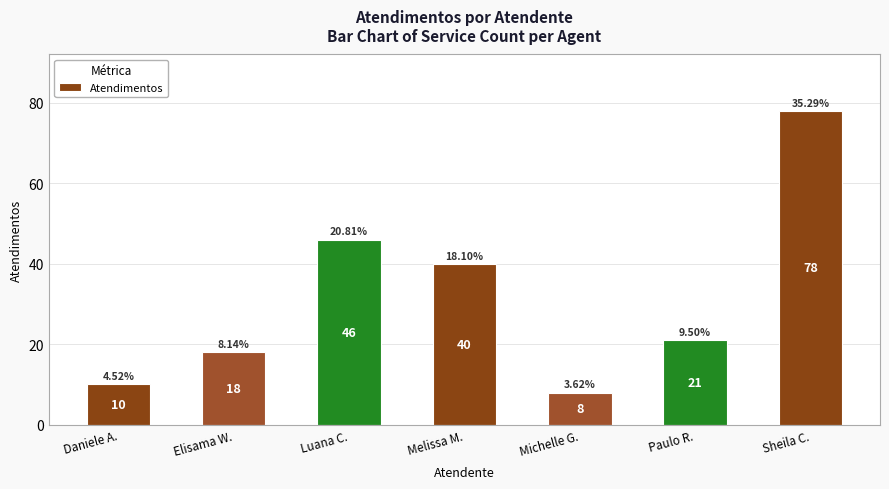

Reading left to right, extract all data points from this chart.

10	18	46	40	8	21	78